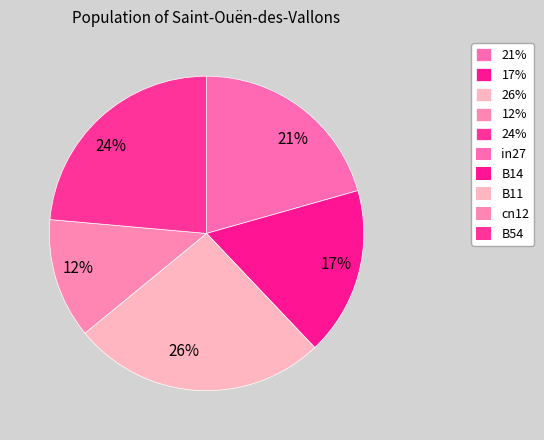

To the nearest percent, what is the difference between the largest and smallest slice percentages?

14%